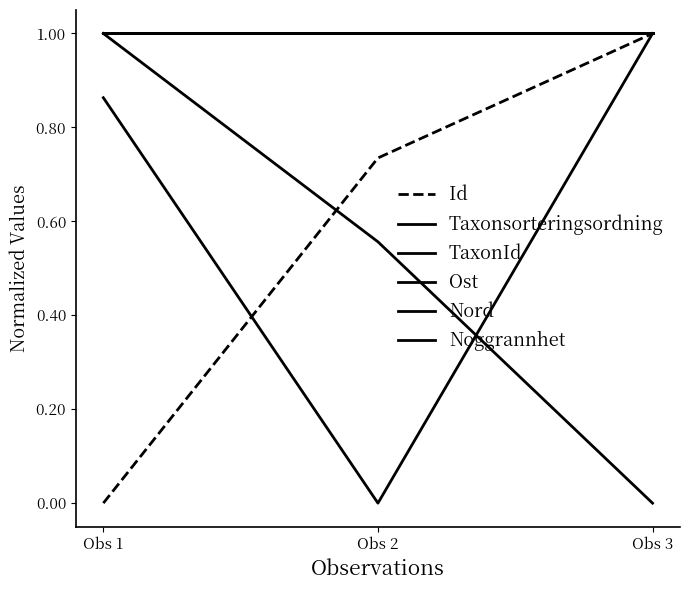

What is the value of the Id point at the 3rd from the left?

1.0